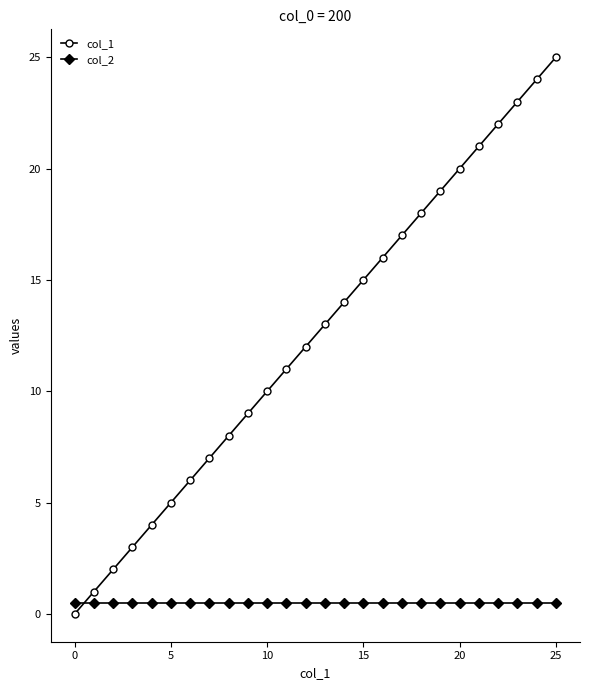

What is the difference between the maximum and minimum values in the col_1 series?

25.0